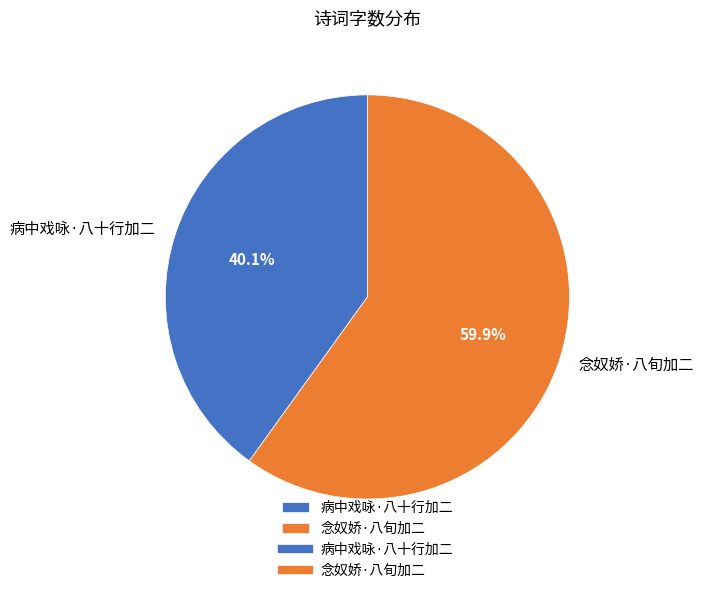

Does 念奴娇·八旬加二 account for over 50% of the chart?

Yes